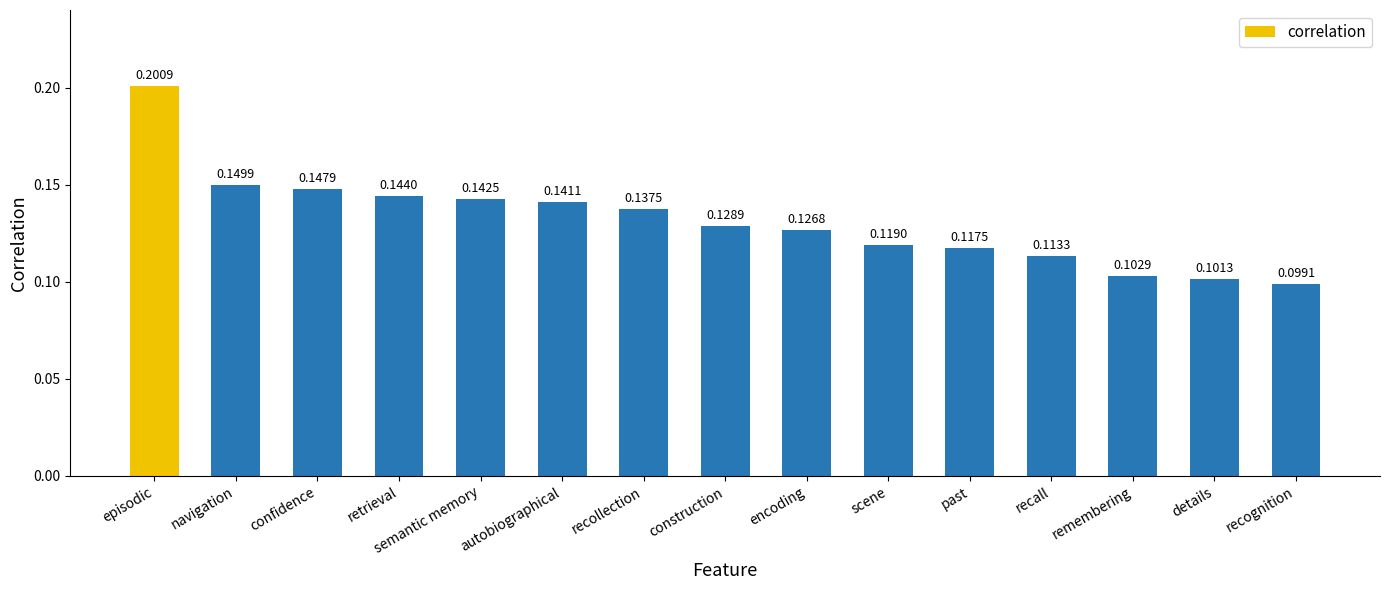

Is it true that the value at remembering is 0.2?

False